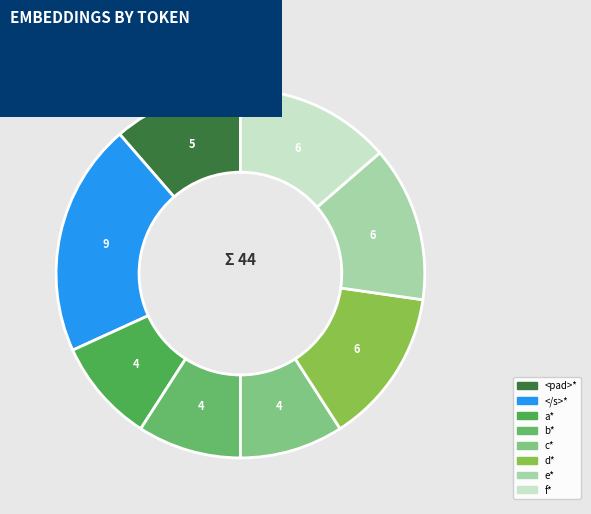

Count the number of slices in the pie.

8